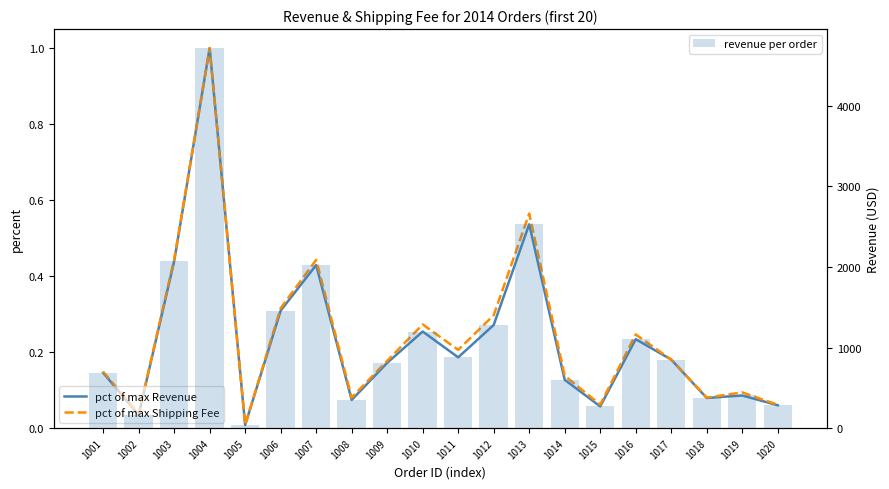

Between 1011 and 1018, which is larger?

1011